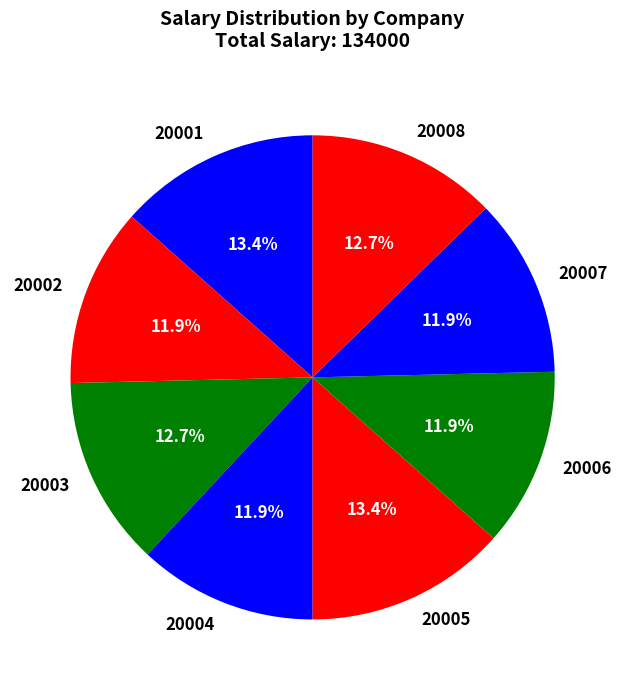

How much of the chart is everything except 20001?

86.6%